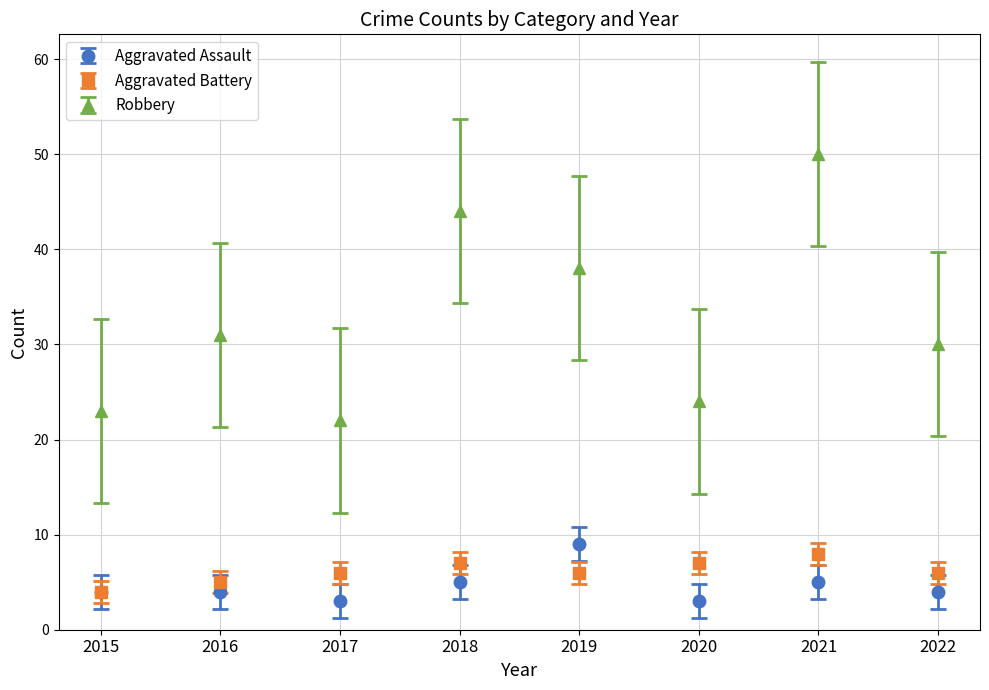

Rank the series at 2017 from highest to lowest value.

Robbery, Aggravated Battery, Aggravated Assault